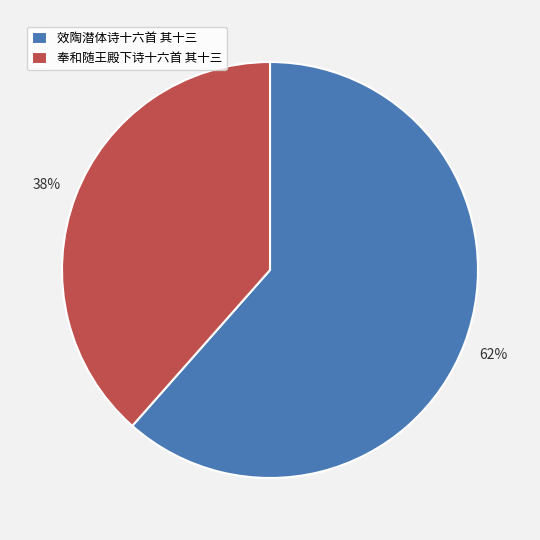

To the nearest percent, what is the average slice percentage?

50%